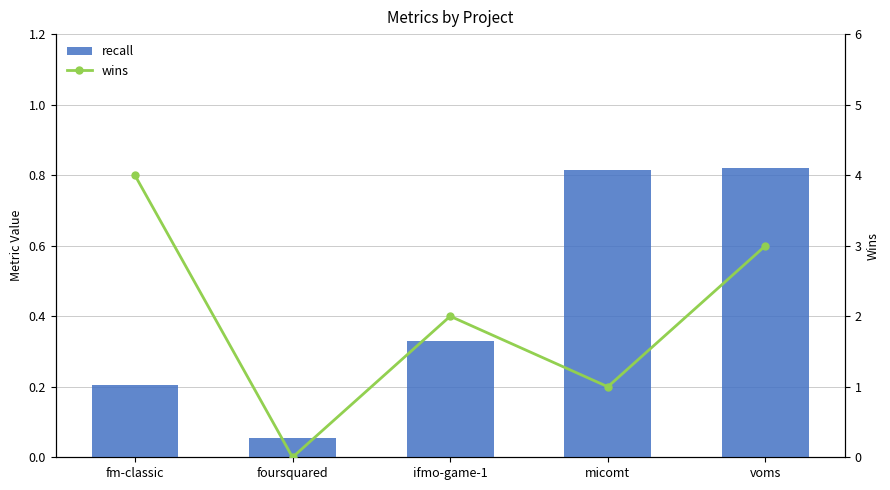

What is the difference between the maximum and minimum values in the wins series?

4.0